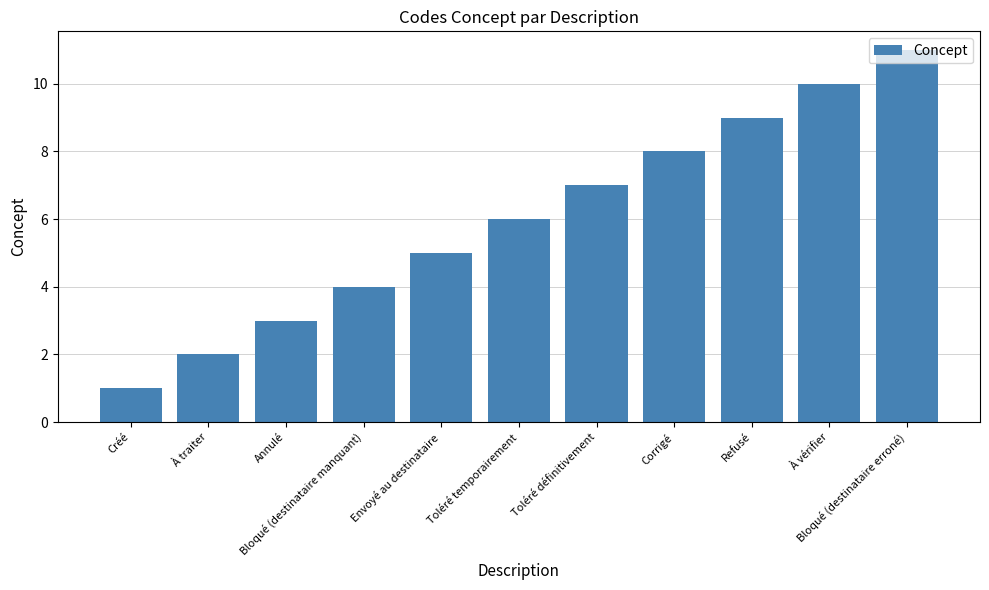

Is it true that the value at Toléré définitivement is 10?

False